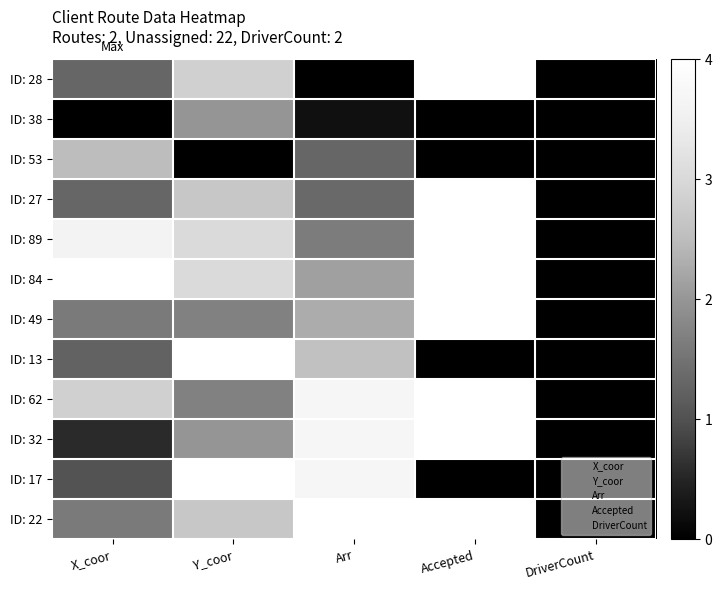

Which series has the largest range (max minus min)?

ID: 22